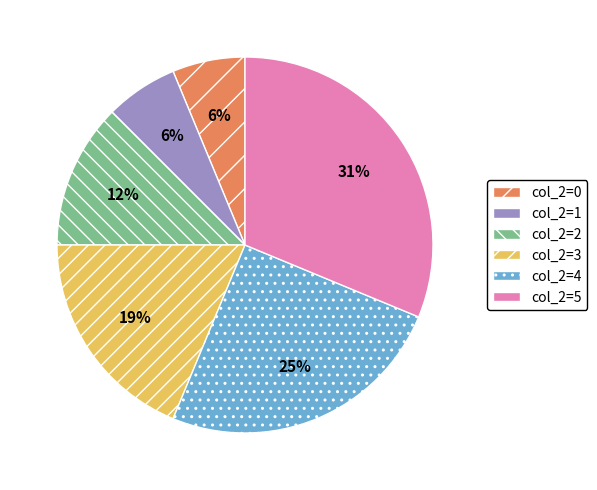

To the nearest percent, what is the average slice percentage?

17%